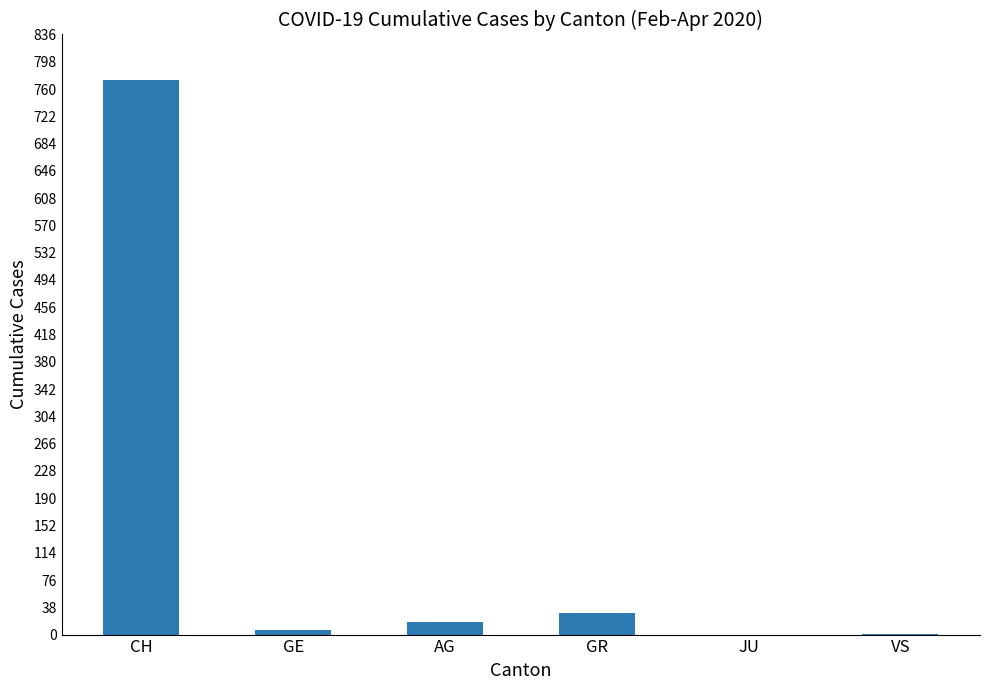

What is the greatest value displayed?

773